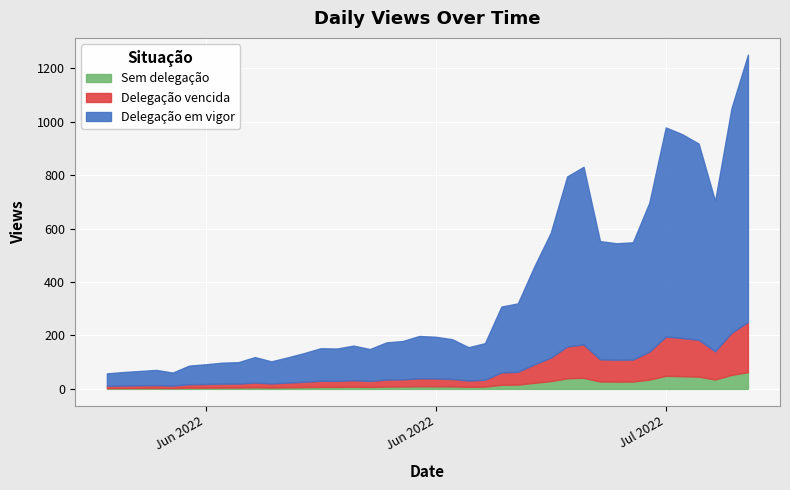

Rank the categories by value from highest to lowest.

2022-07-10, 2022-07-09, 2022-07-05, 2022-07-06, 2022-07-07, 2022-06-30, 2022-06-29, 2022-07-08, 2022-07-04, 2022-06-28, 2022-07-01, 2022-07-03, 2022-07-02, 2022-06-27, 2022-06-26, 2022-06-25, 2022-06-20, 2022-06-21, 2022-06-22, 2022-06-19, 2022-06-18, 2022-06-24, 2022-06-16, 2022-06-23, 2022-06-14, 2022-06-15, 2022-06-17, 2022-06-13, 2022-06-10, 2022-06-12, 2022-06-11, 2022-06-09, 2022-06-08, 2022-06-07, 2022-06-06, 2022-06-04, 2022-06-03, 2022-06-02, 2022-06-05, 2022-06-01